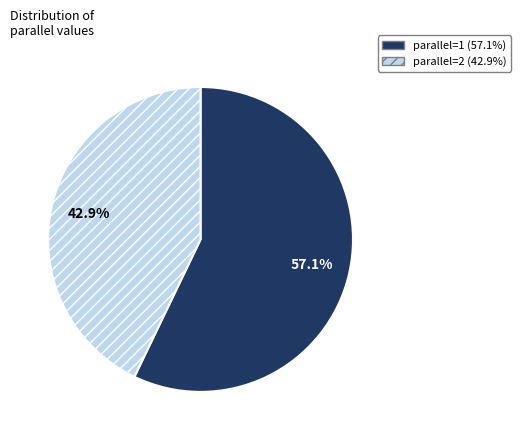

What percentage do parallel=2 and parallel=1 together represent?

100.0%